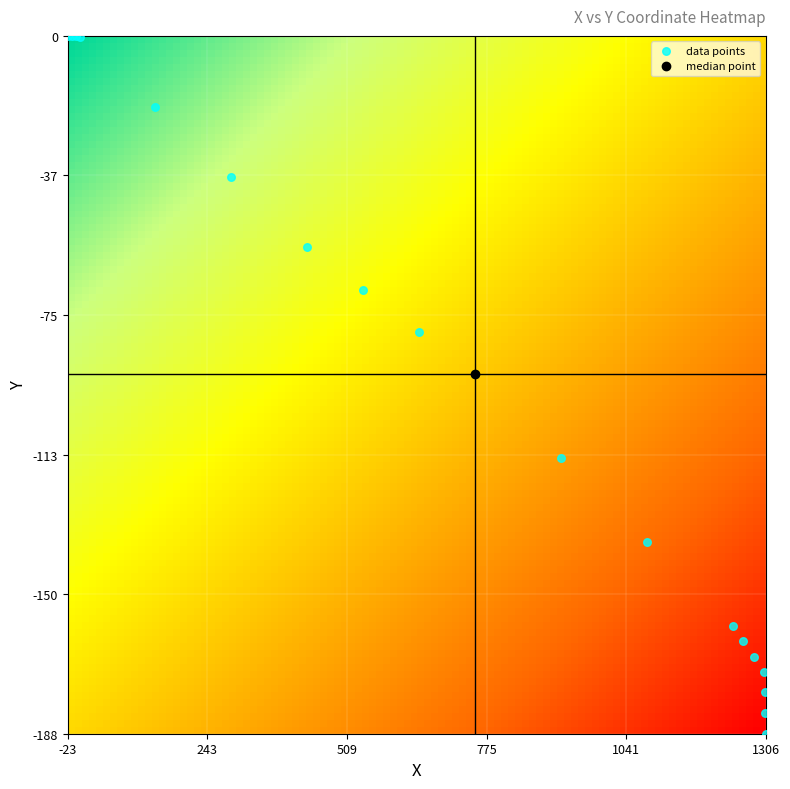

What Y value in the scatter plot is closest to -93?

-90.8